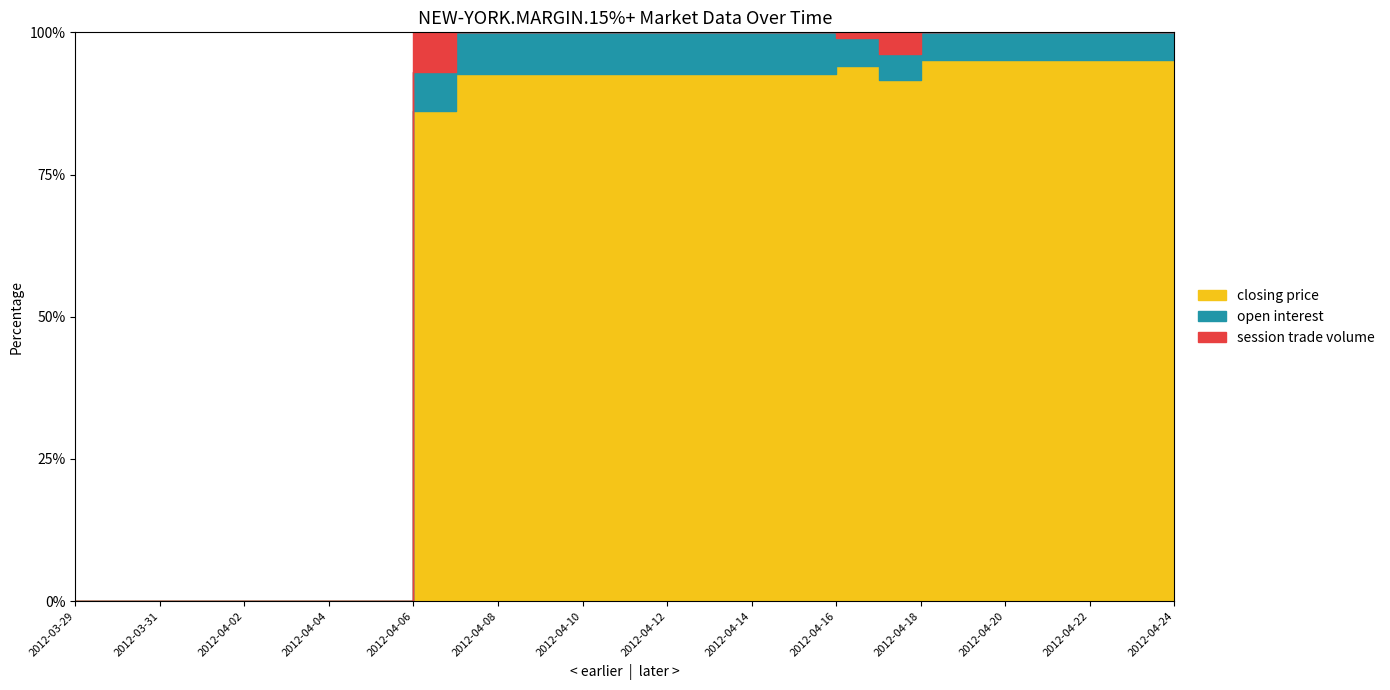

How many lines are shown in the chart?

3